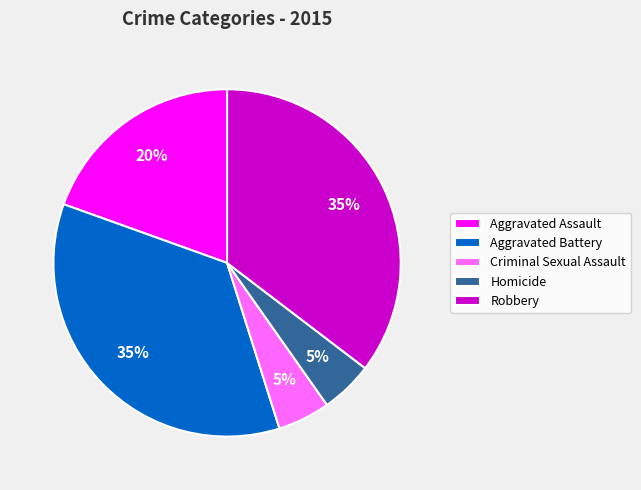

Does Aggravated Battery account for over 50% of the chart?

No